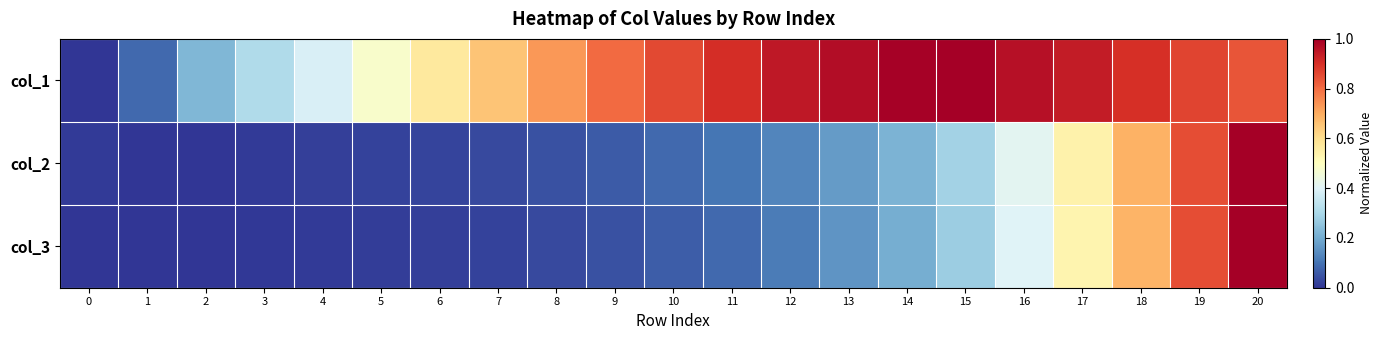

Rank the series at 18 from lowest to highest value.

col_3, col_2, col_1